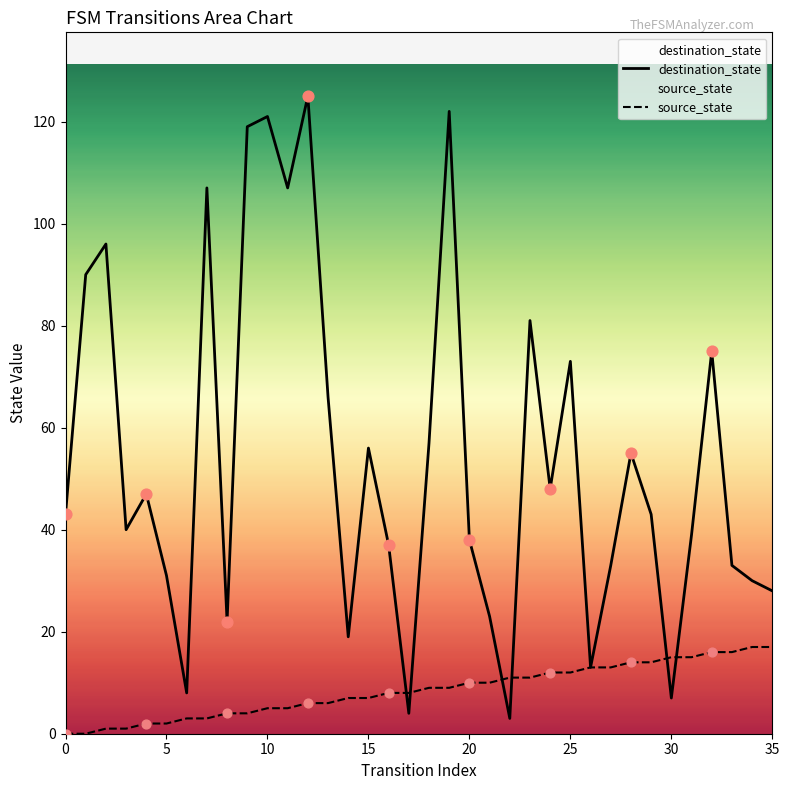

At how many categories does at least one series exceed 77?

9